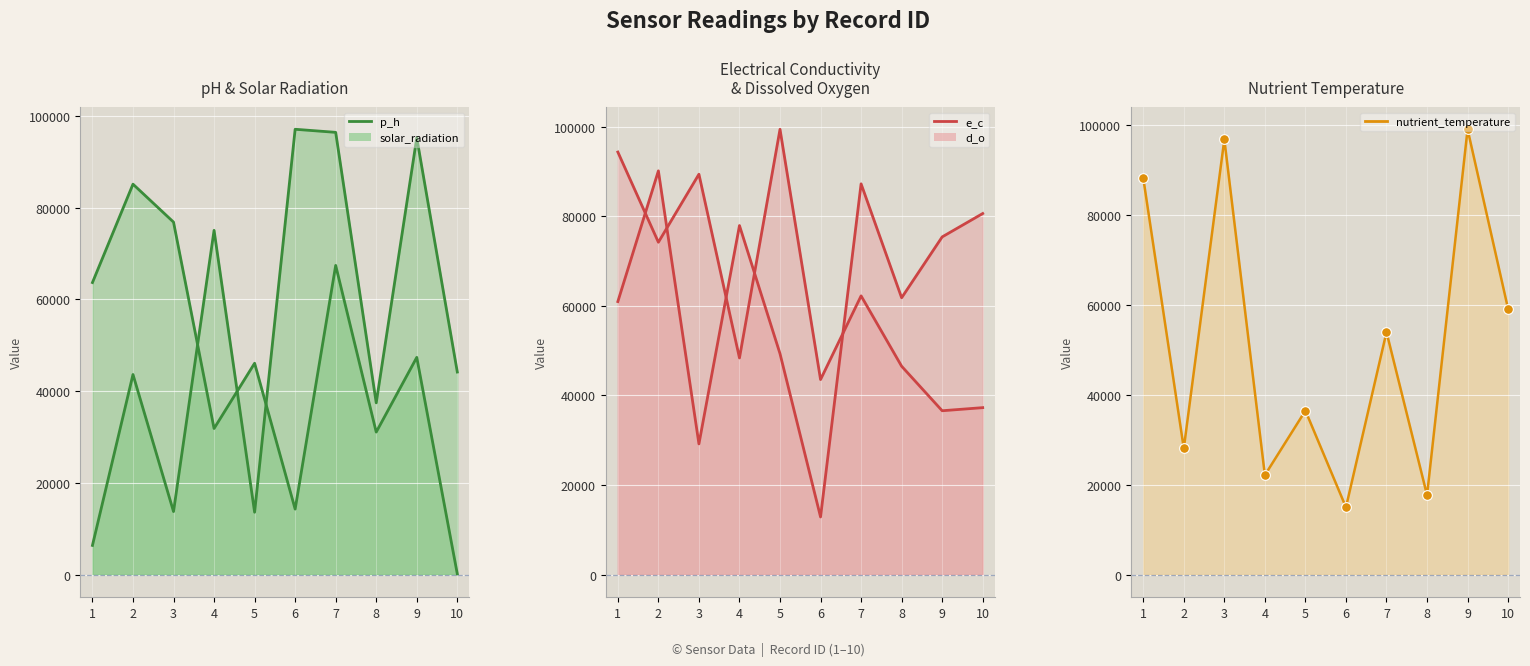

What is the sum of the d_o_line values at 4 and 8?

139693